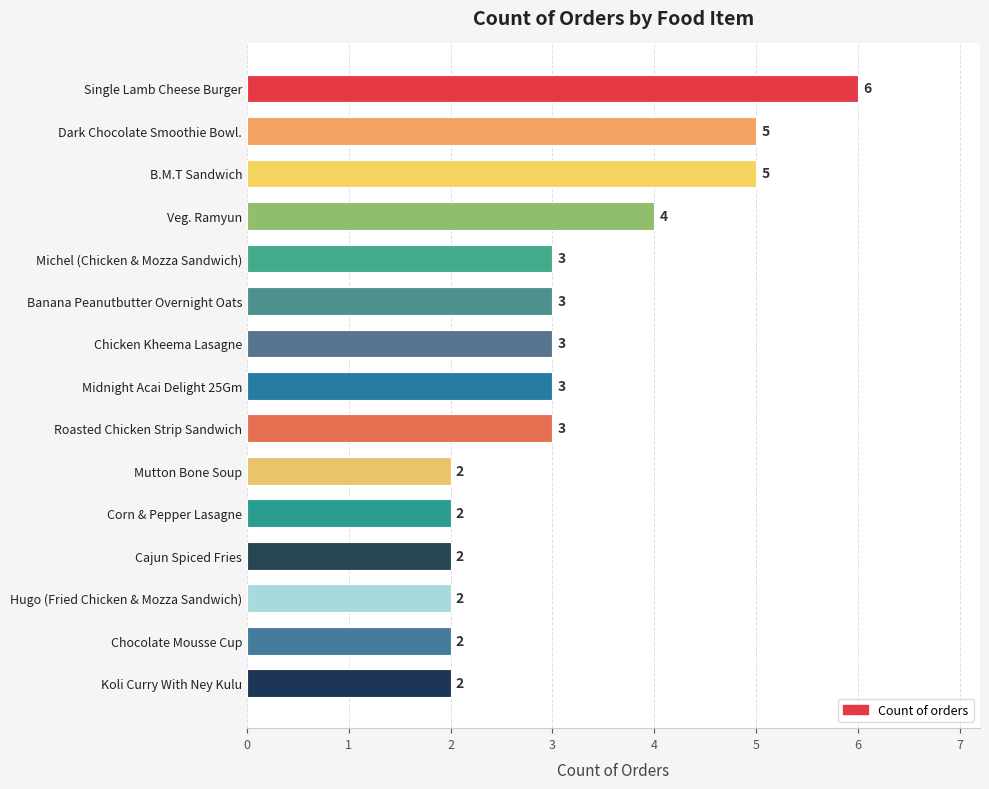

How many values are between 2 and 4?

12